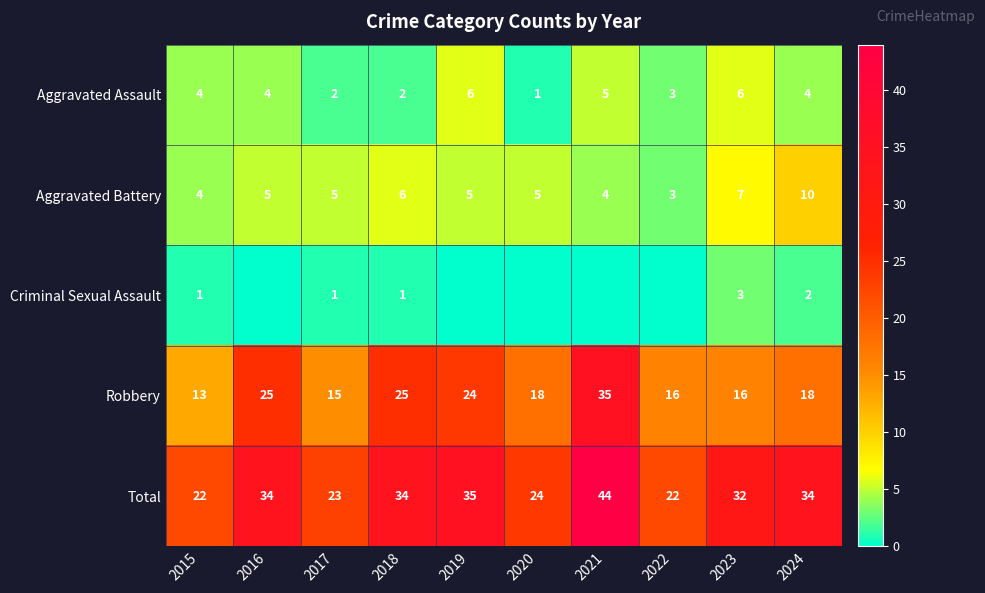

Which category has the highest value in the Total series?

2021